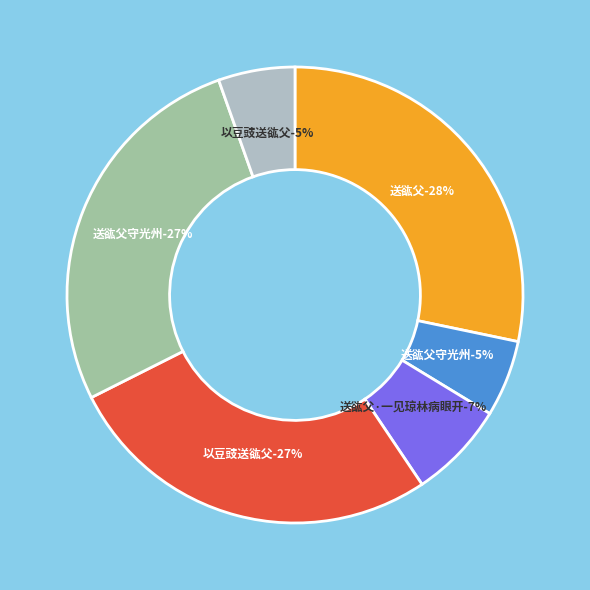

Count the number of slices in the pie.

6